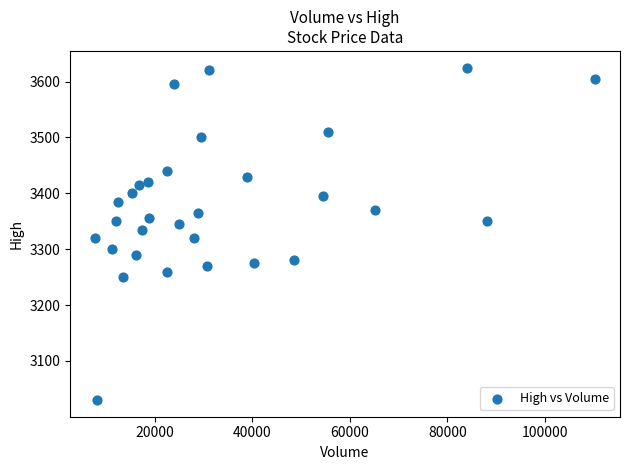

What is the range of X values (max minus min)?

102480